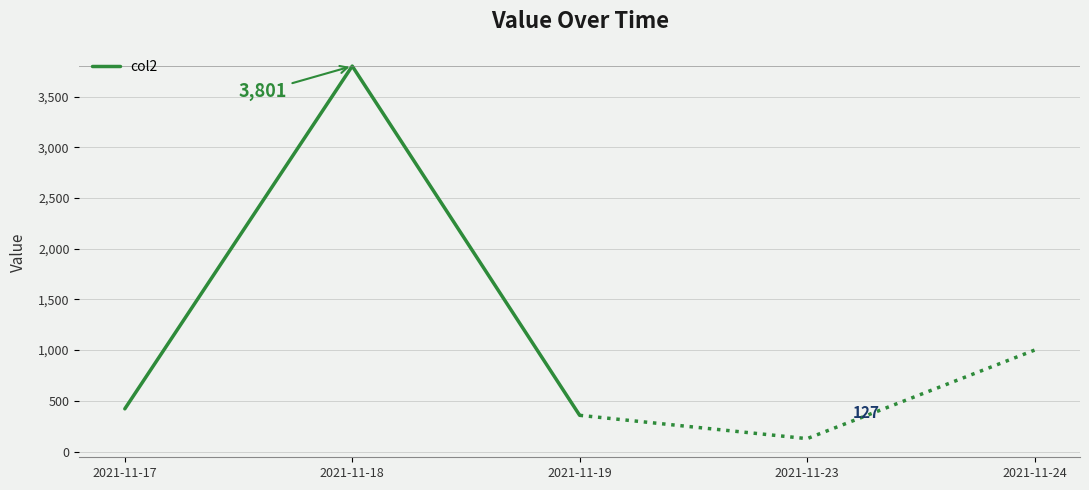

Reading left to right, extract all data points from this chart.

421	3801	357